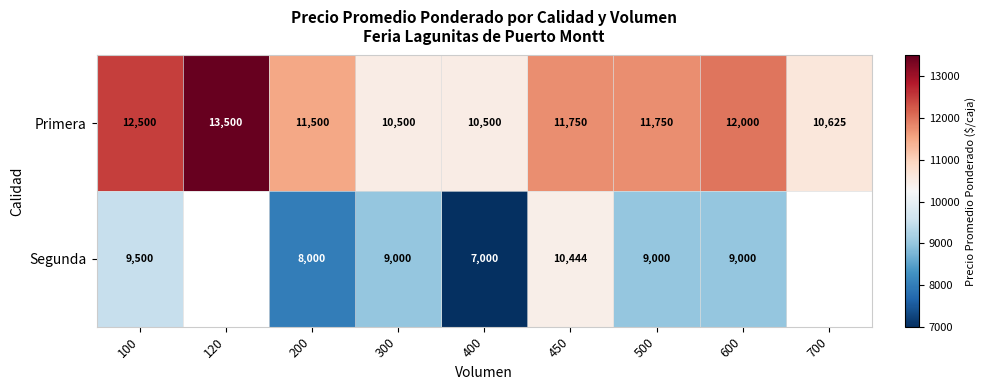

Which series changed the most between 200 and 600?

Segunda